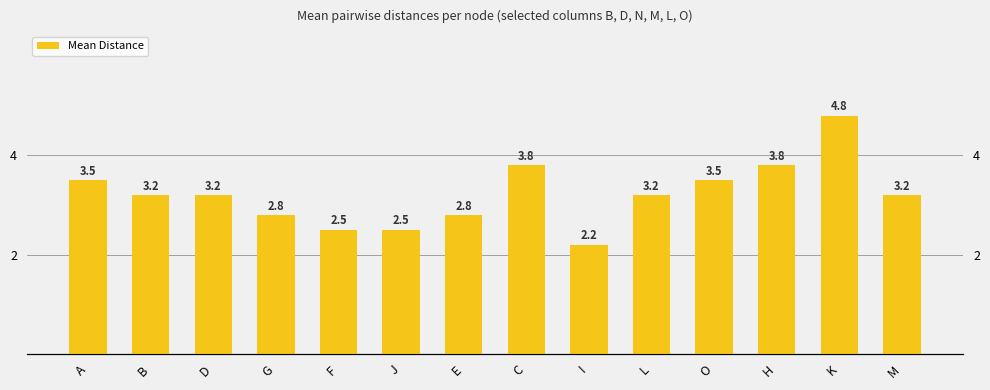

Between L and I, which is larger?

L